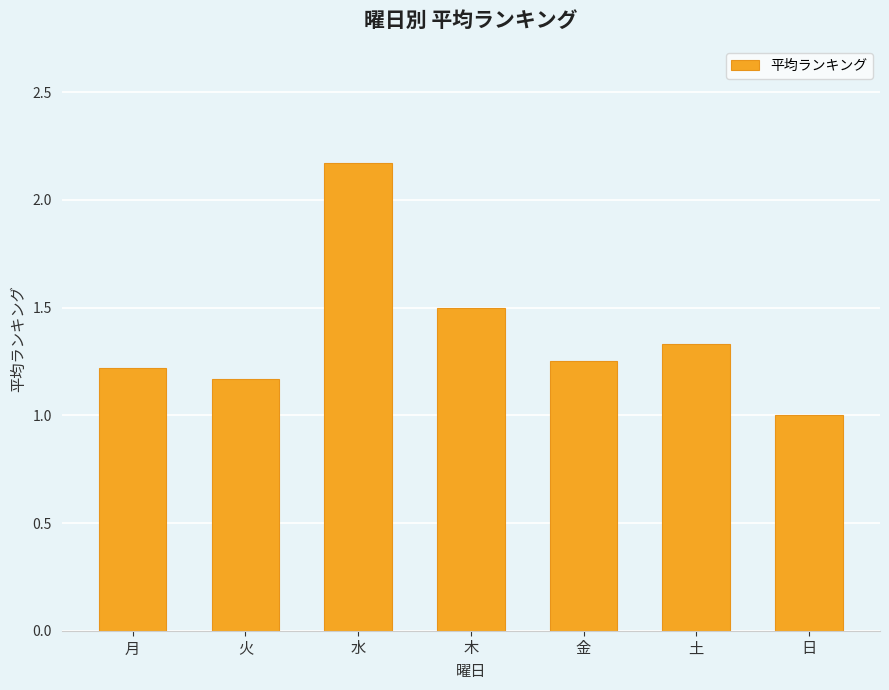

What is the ratio of the value at 土 to the value at 木?

0.9